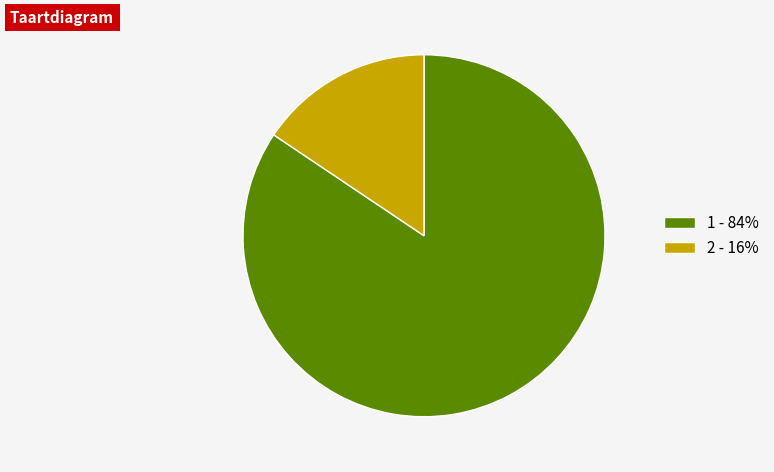

Is the sum of 2 - 16% and 1 - 84% greater than half?

Yes